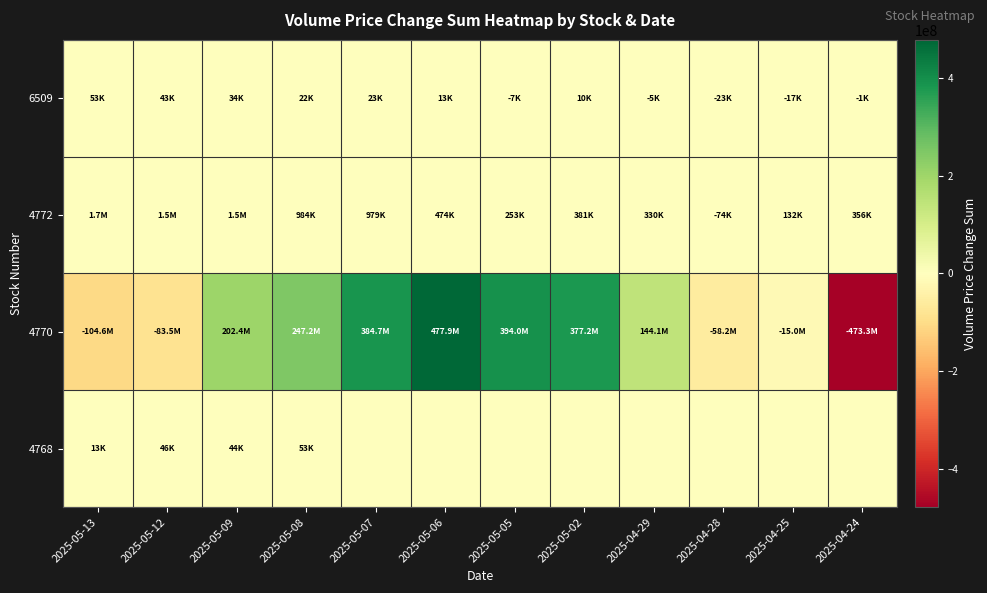

How many distinct data groups are displayed?

4